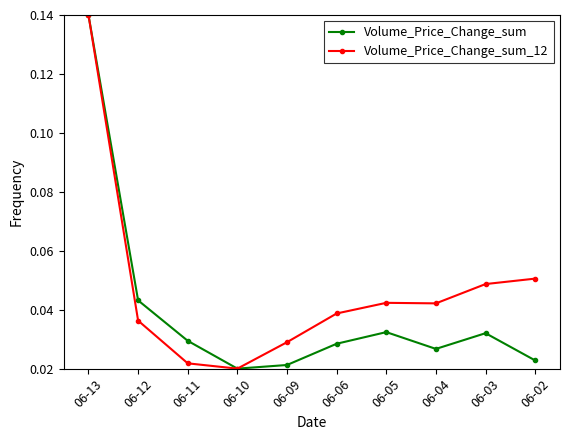

Which series changed the most between 06-12 and 06-09?

Volume_Price_Change_sum